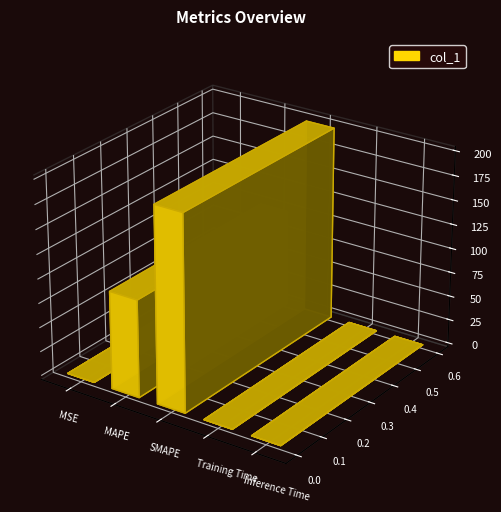

How many series are shown in this chart?

1